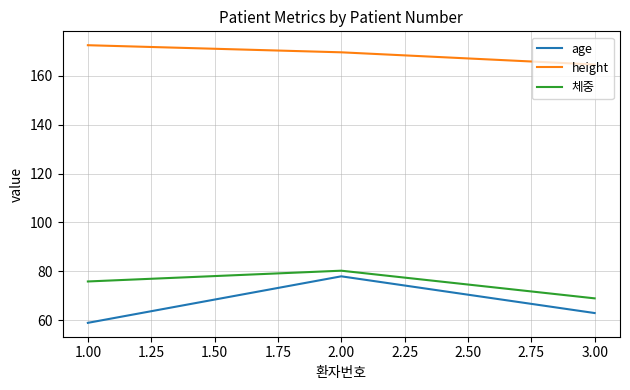

Where is height nearest to the value 168?

2.00